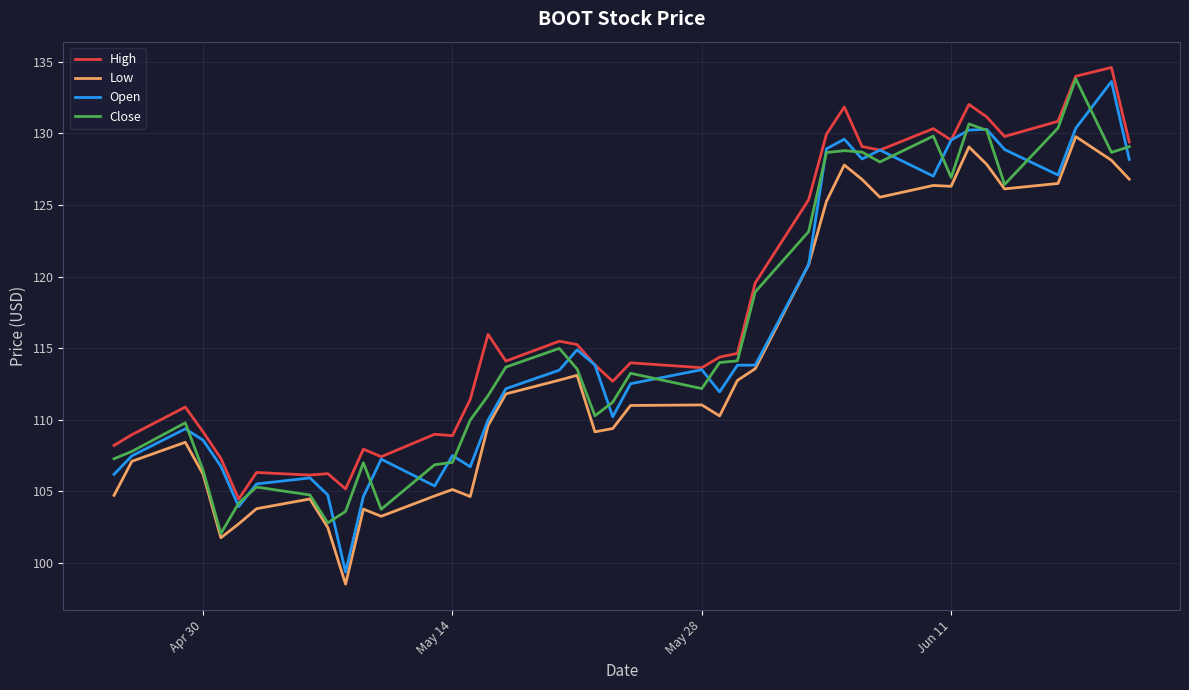

True or false: High and Low intersect in this chart.

False